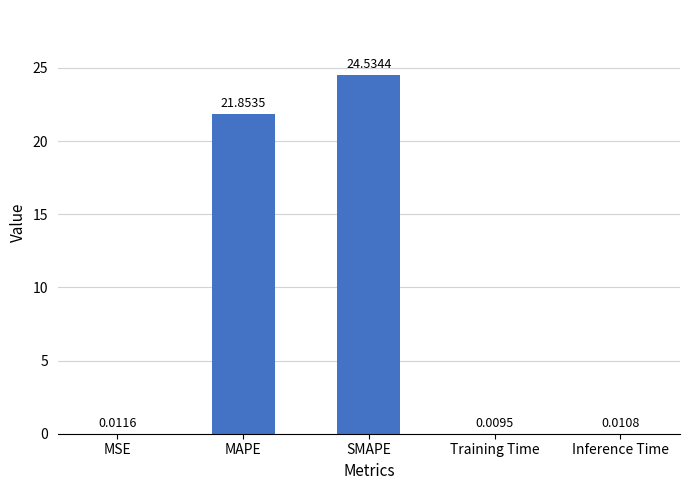

What is the sum of all values?

46.4